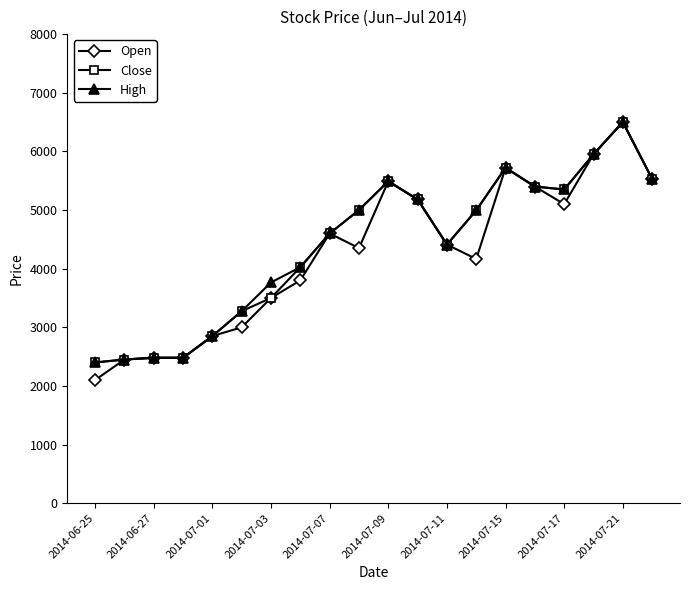

What is the maximum value for Close?

6500